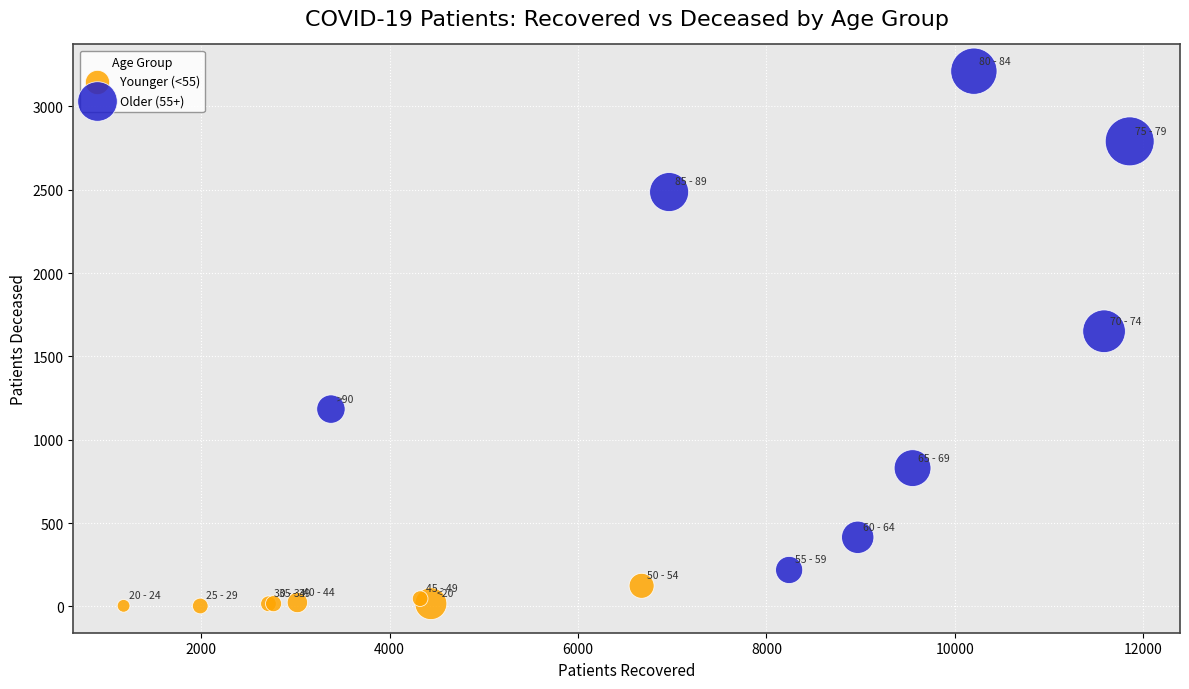

Which series contains the lowest Y value?

Younger (<55)